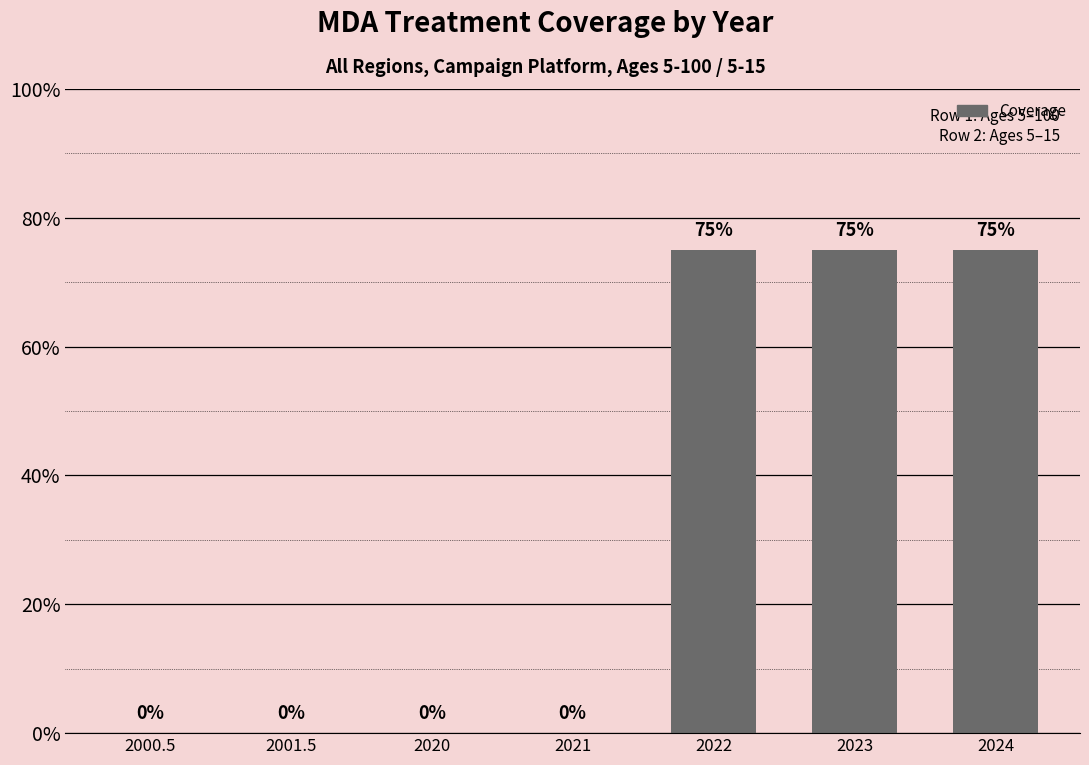

Count the number of categories in the chart.

7